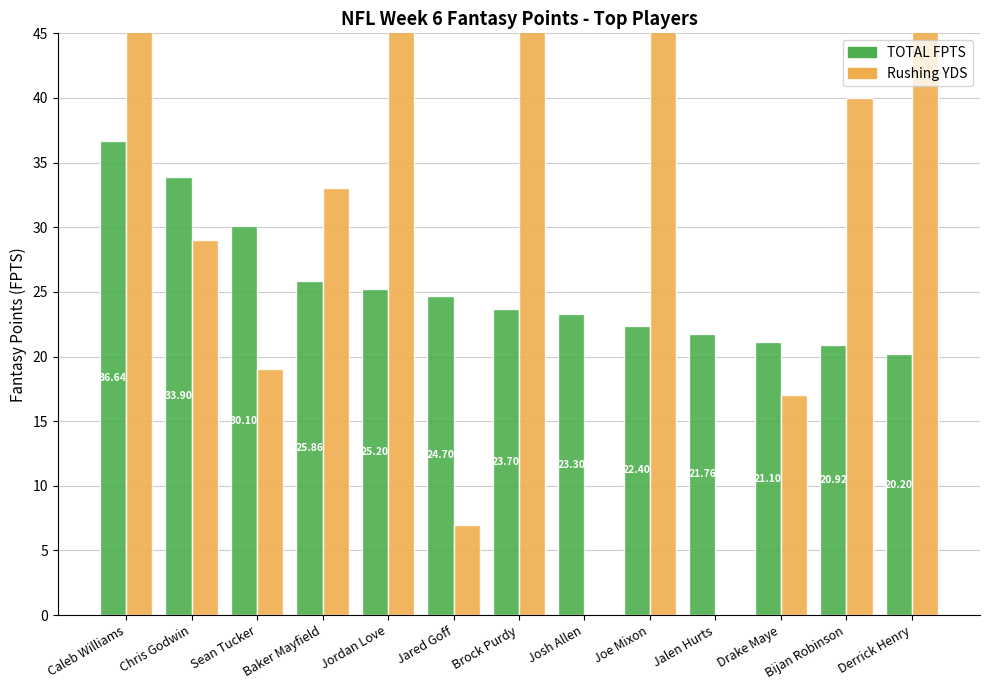

List the series in order of their peak value, highest first.

Rushing YDS, TOTAL FPTS